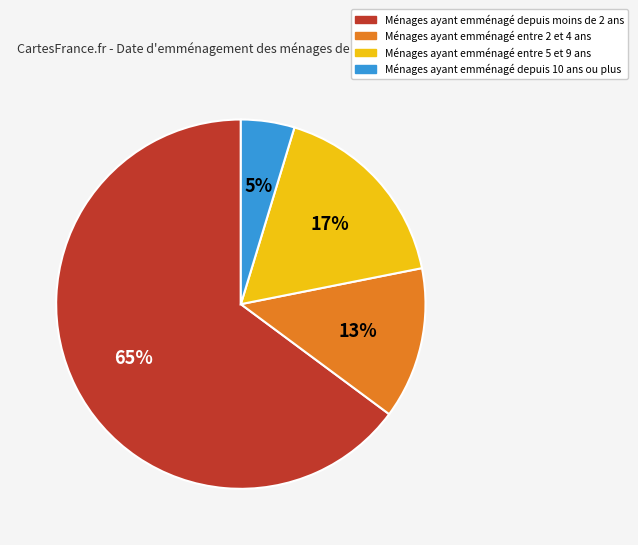

Is there any slice that represents more than half of the pie?

Yes